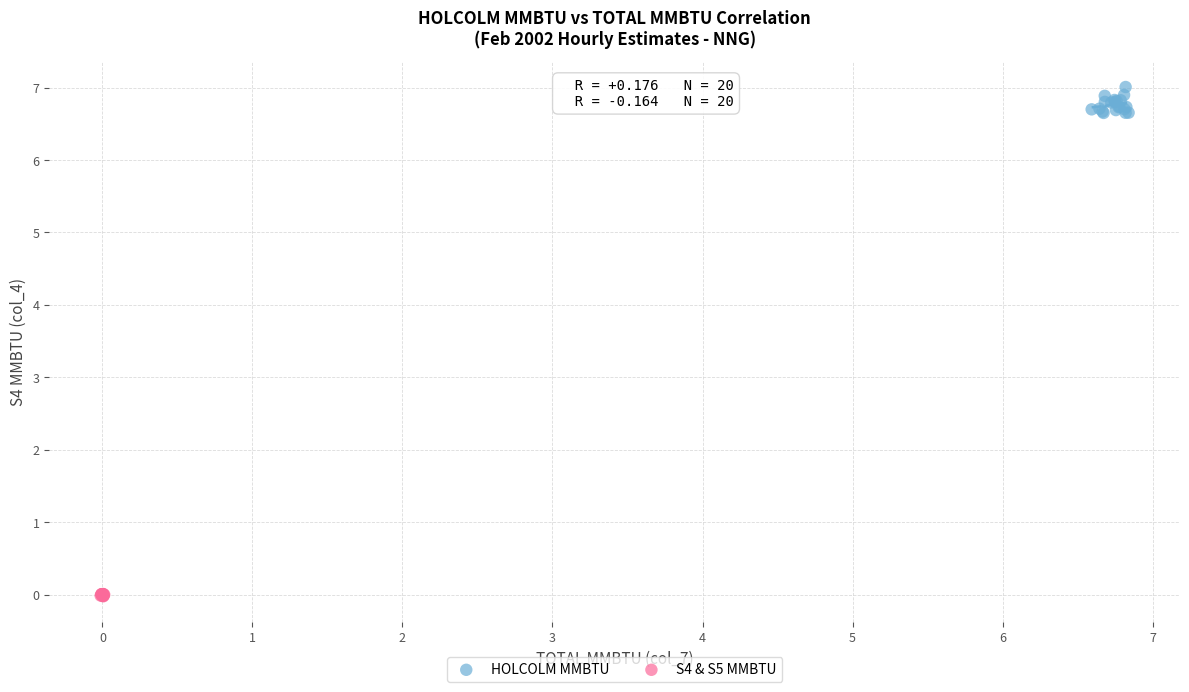

Which series reaches the maximum Y coordinate?

HOLCOLM MMBTU